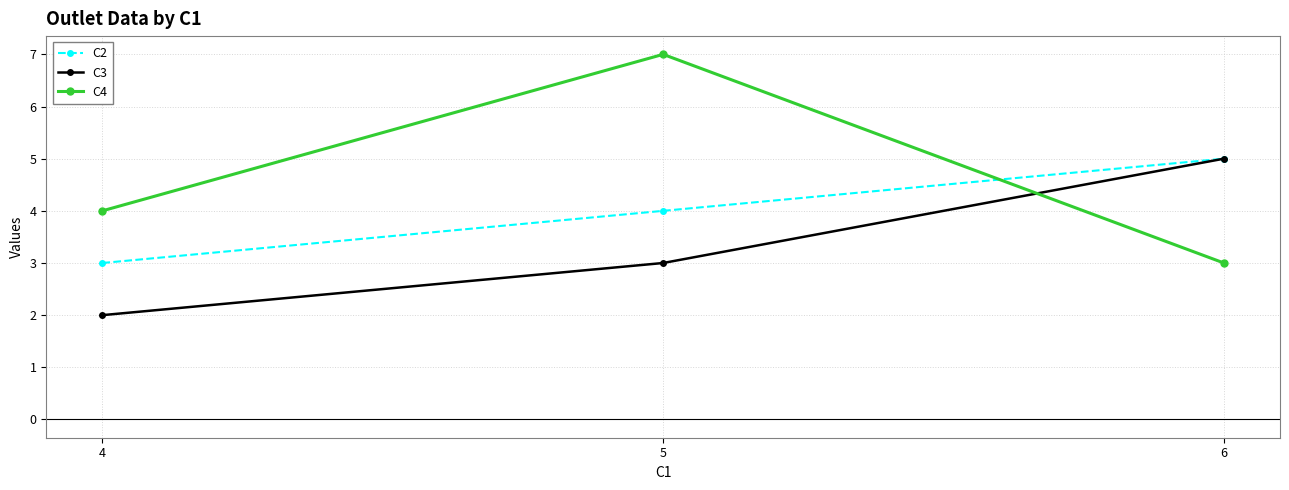

List the labels in order of C3 value, smallest first.

4, 5, 6